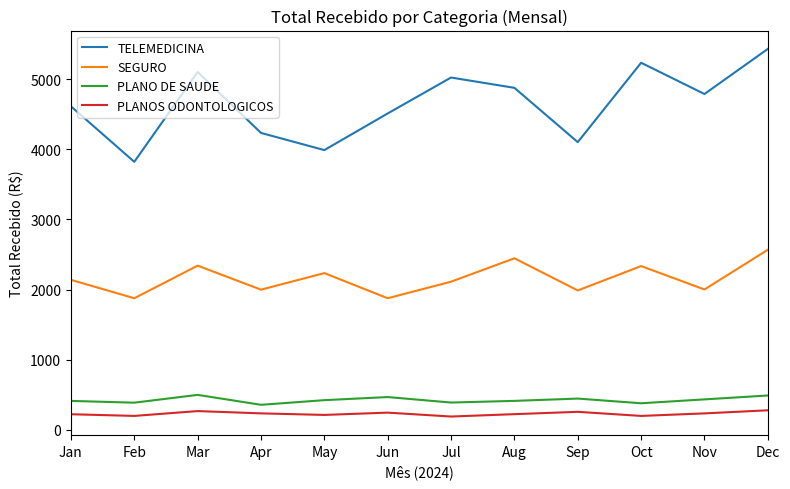

What is the lowest value of the PLANOS ODONTOLOGICOS series?

189.7